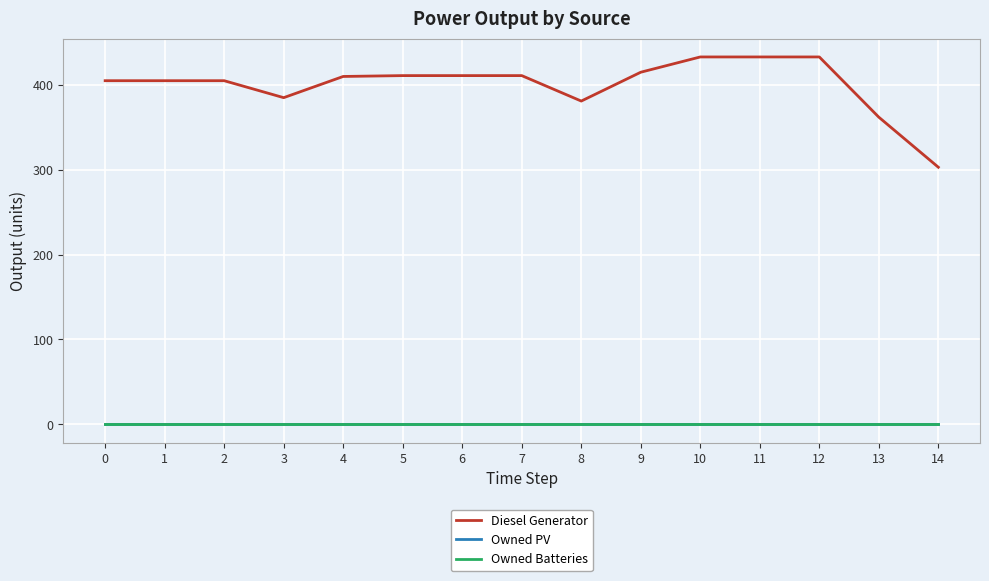

Is the value of Diesel Generator at 13 greater than the value of Owned PV at 2?

Yes